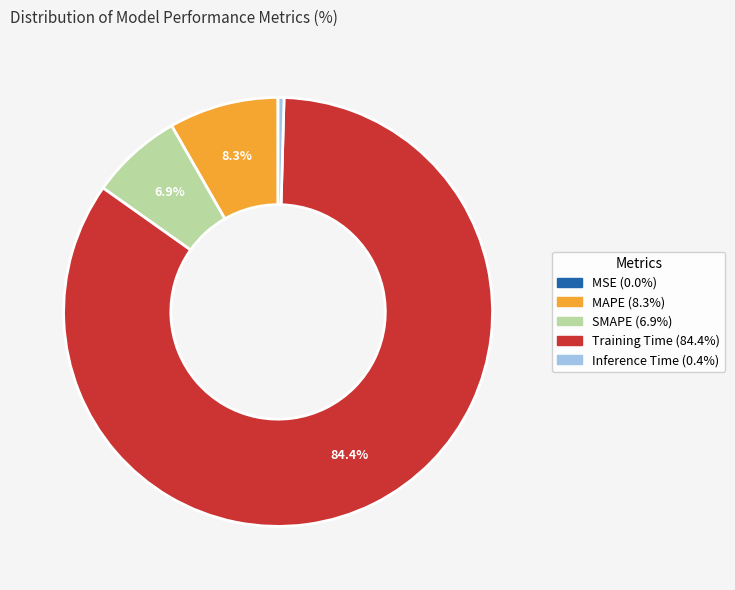

Which has a higher value, SMAPE or MAPE?

MAPE